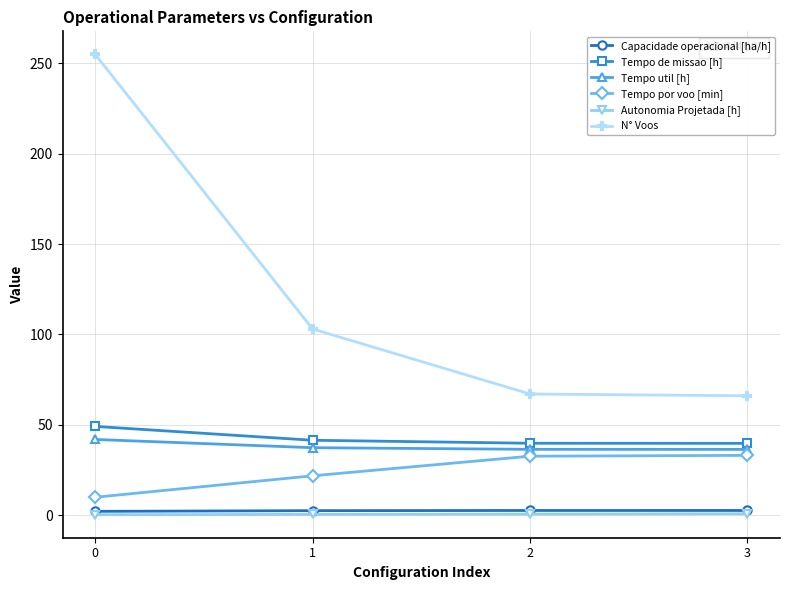

How many distinct data groups are displayed?

6